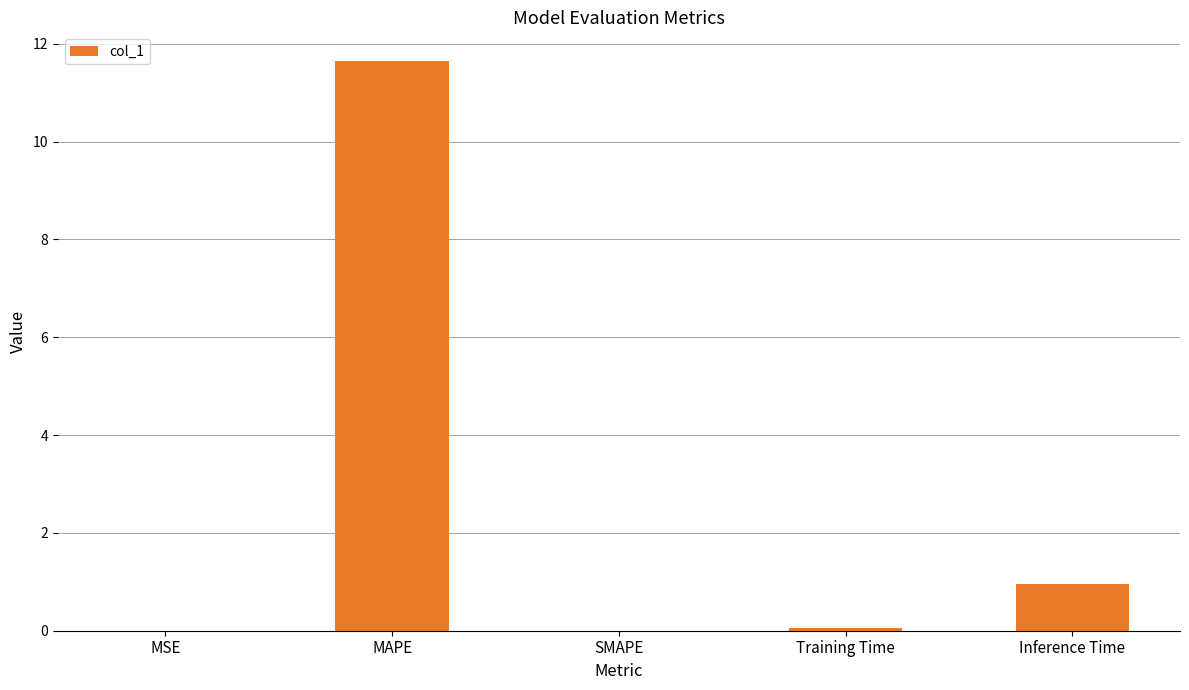

The chart shows a value of 11.7 at MAPE. True or false?

True